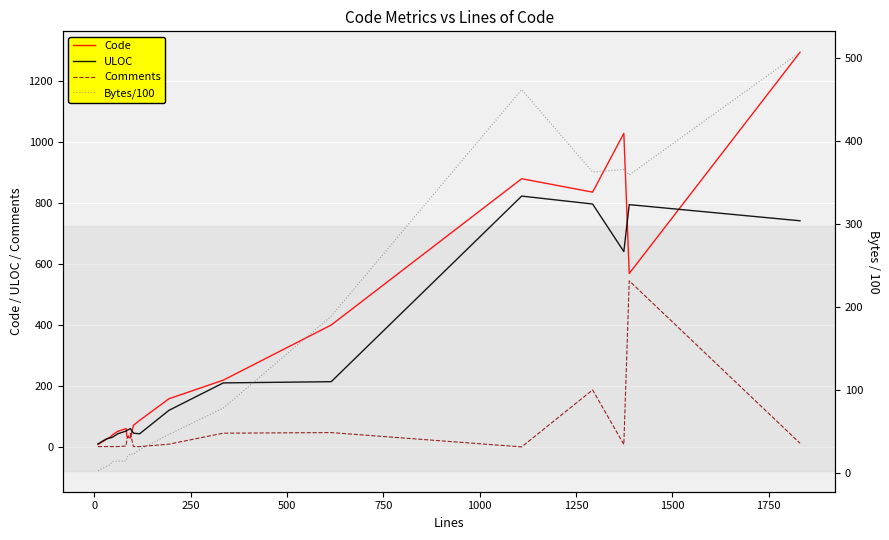

What is the highest value of the Comments series?

545